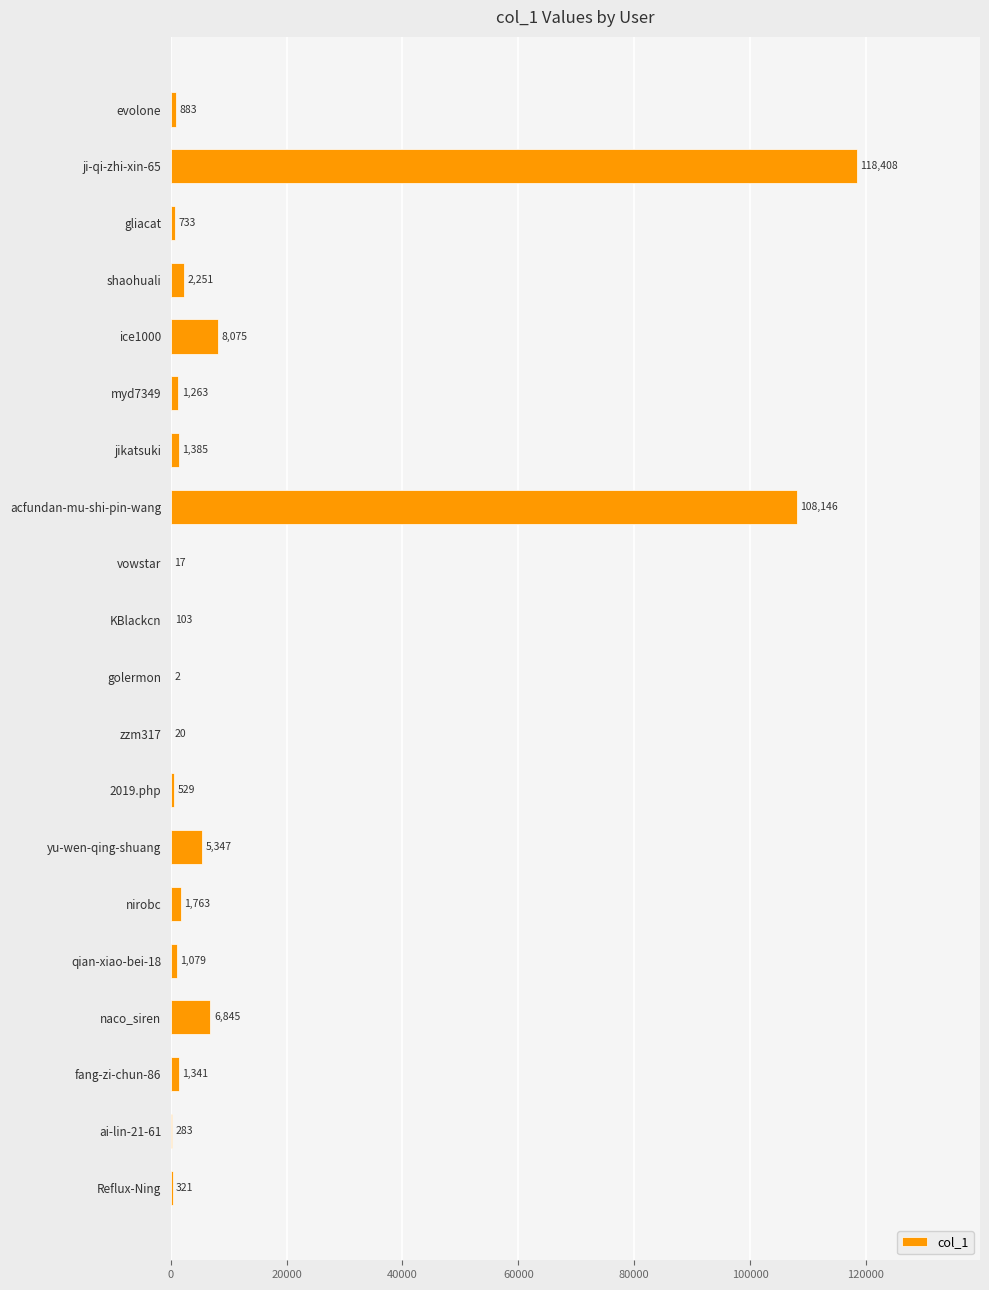

What is the sum of all values?

258794